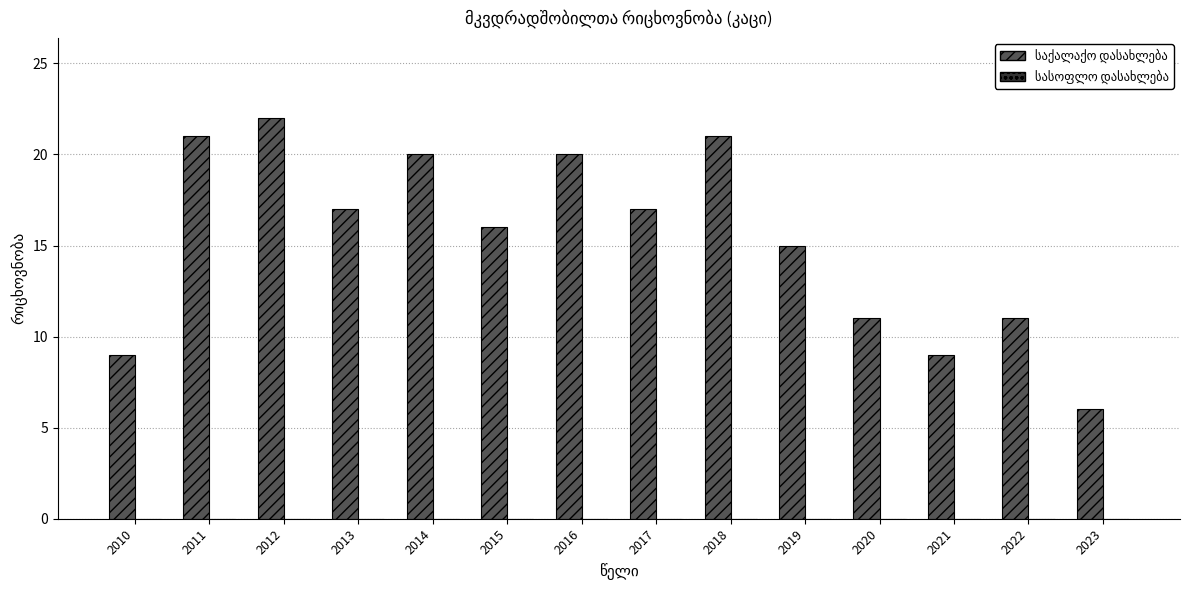

What is the difference between the maximum and minimum values?

16